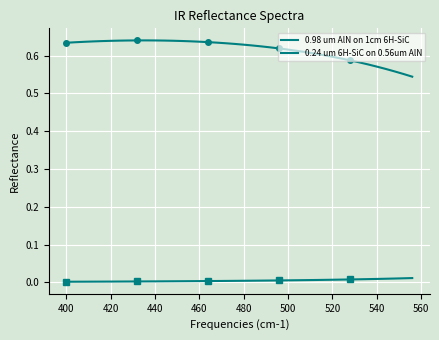

True or false: 0.24 um 6H-SiC on 0.56um AlN and 0.98 um AlN on 1cm 6H-SiC intersect in this chart.

False